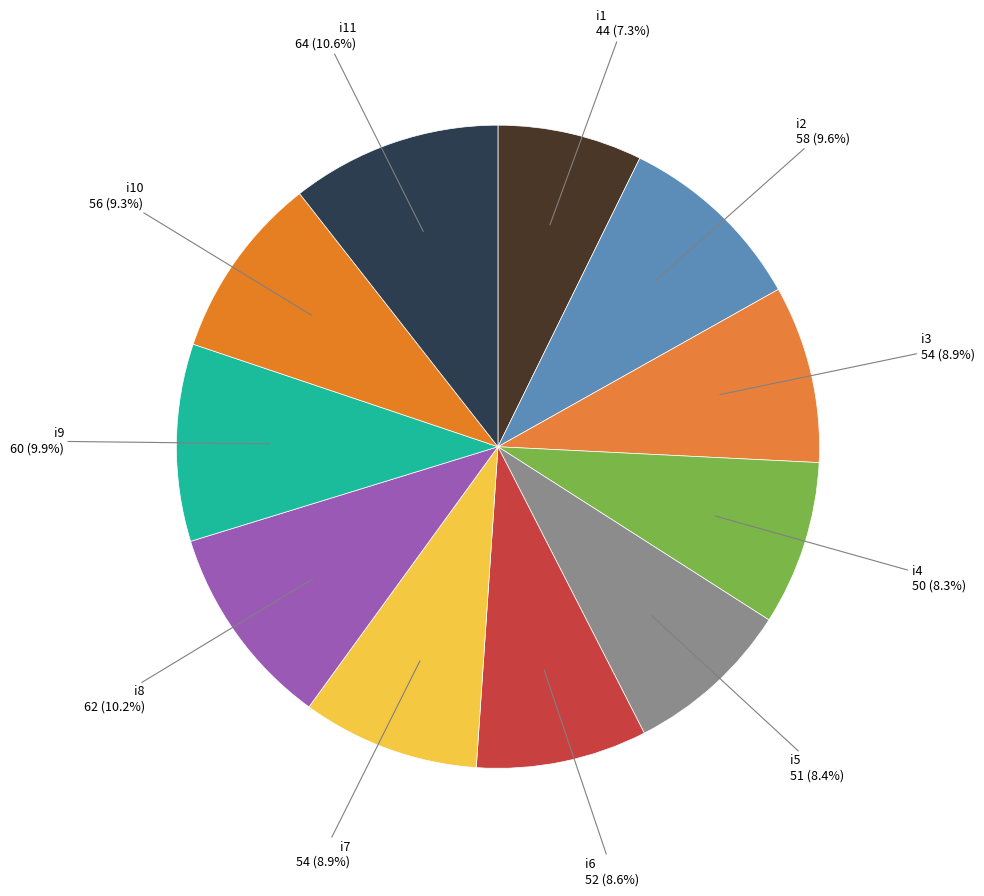

To the nearest percent, what is the difference between the i3 and i8 slice percentages?

1%